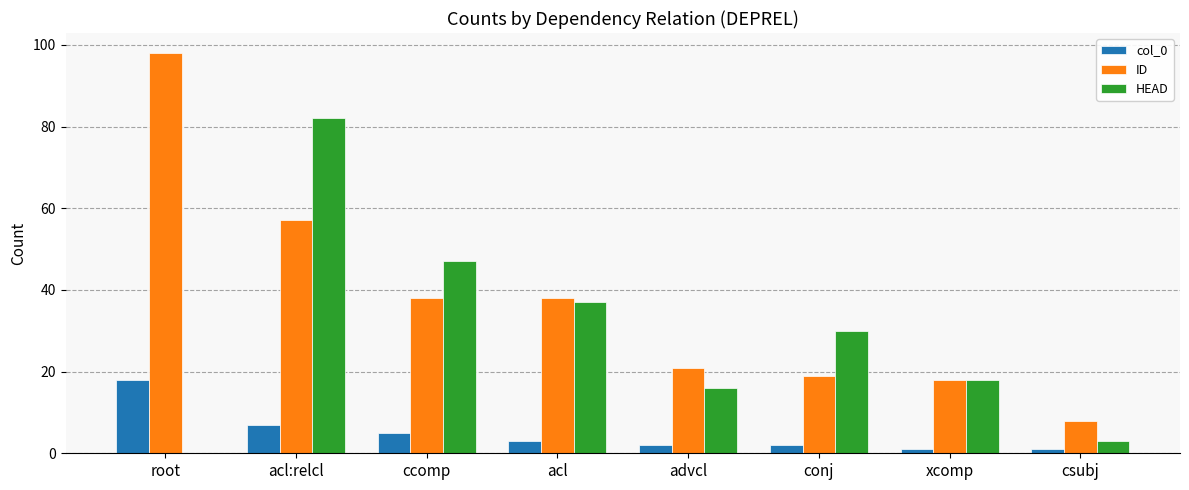

Which series changed the most between acl and csubj?

HEAD